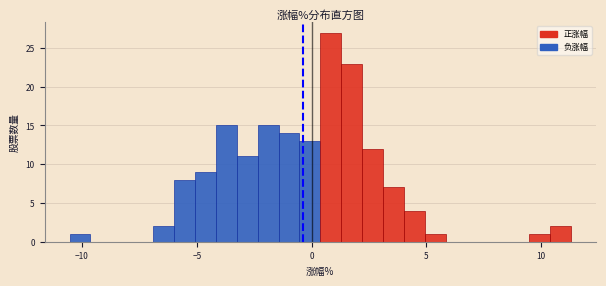

Around what value on the x-axis is the tallest bar? Give the approximate position of its centre, as read against the axis.

1.0